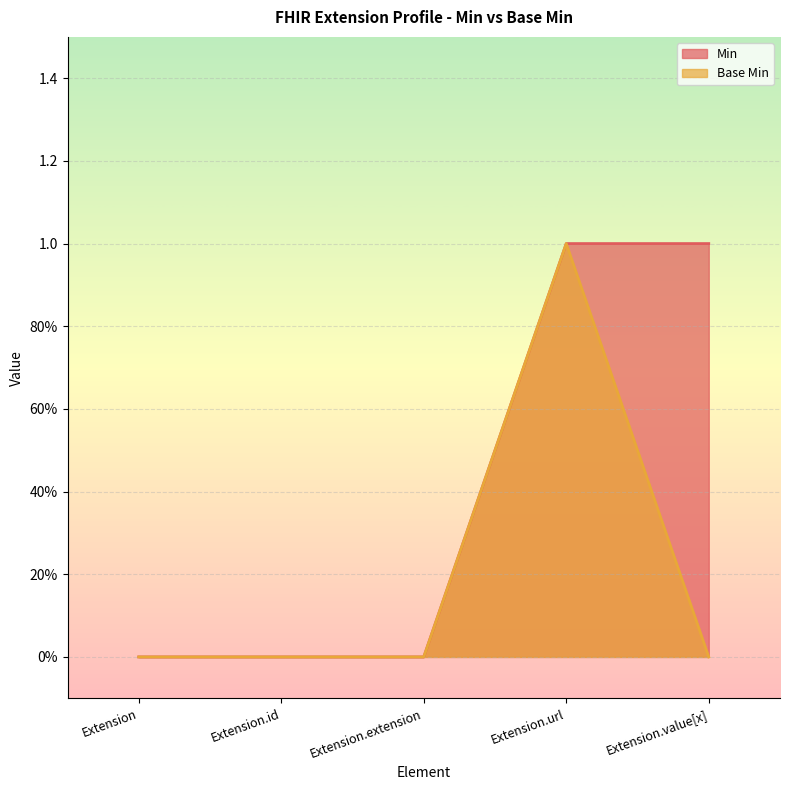

Which series has the largest total across all categories?

Min